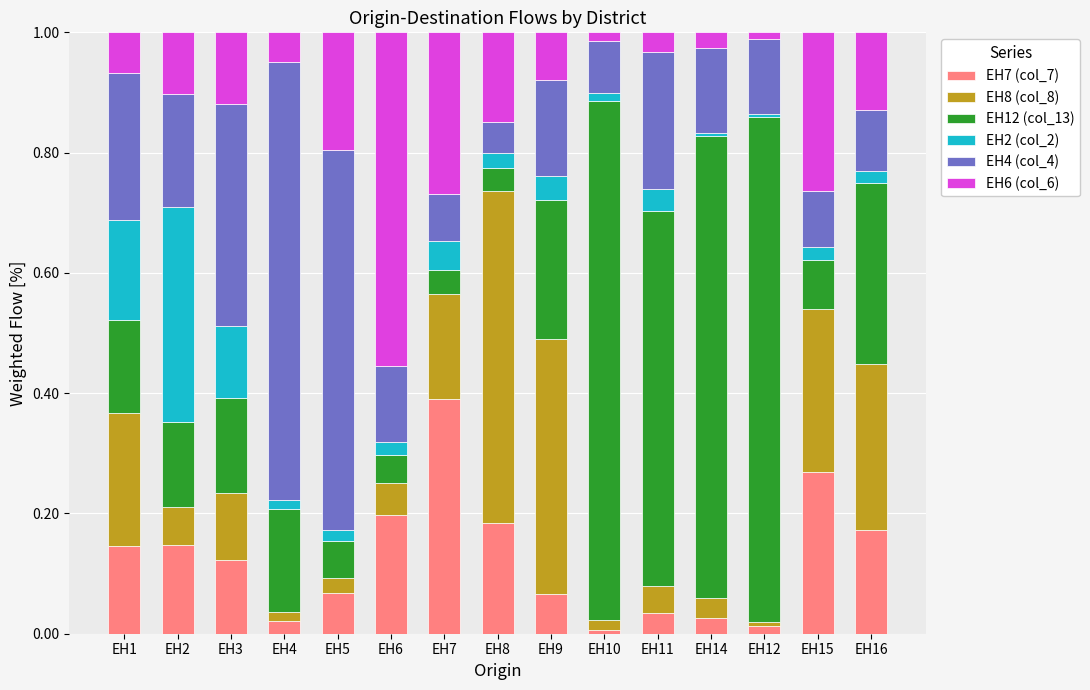

What is the total value across all series at EH15?

1.0